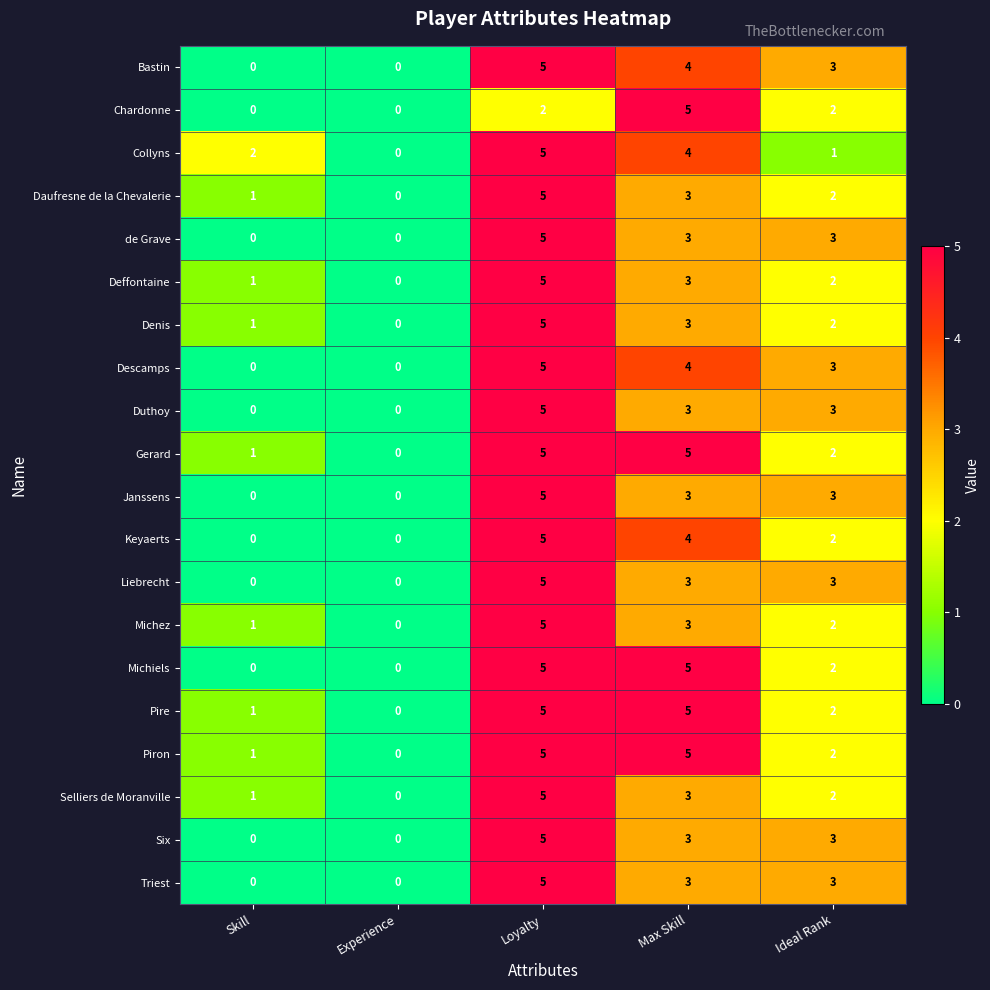

Where does the Bastin series first go above 3?

Loyalty